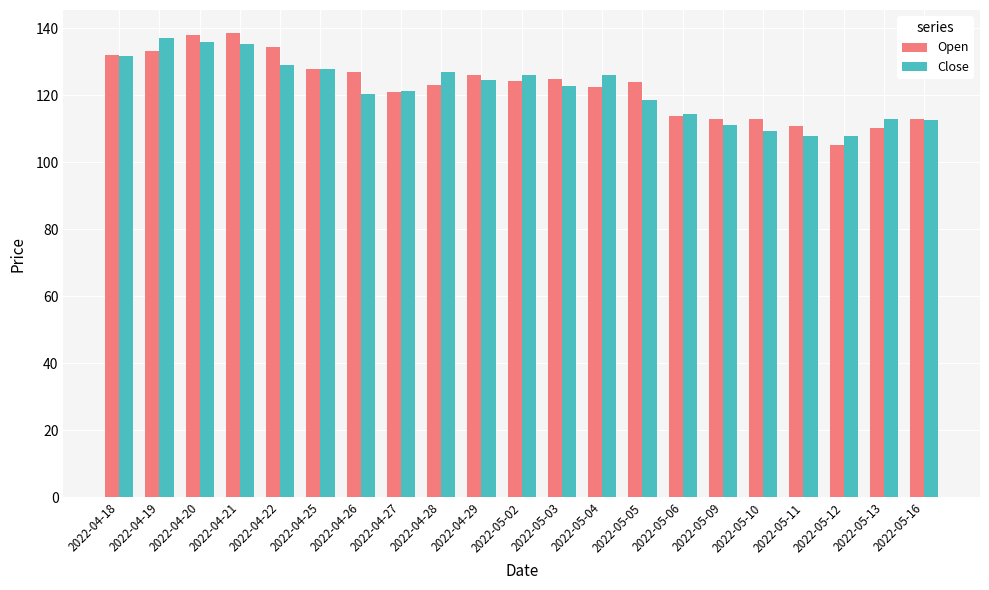

At which label does Close first exceed 122?

2022-04-18